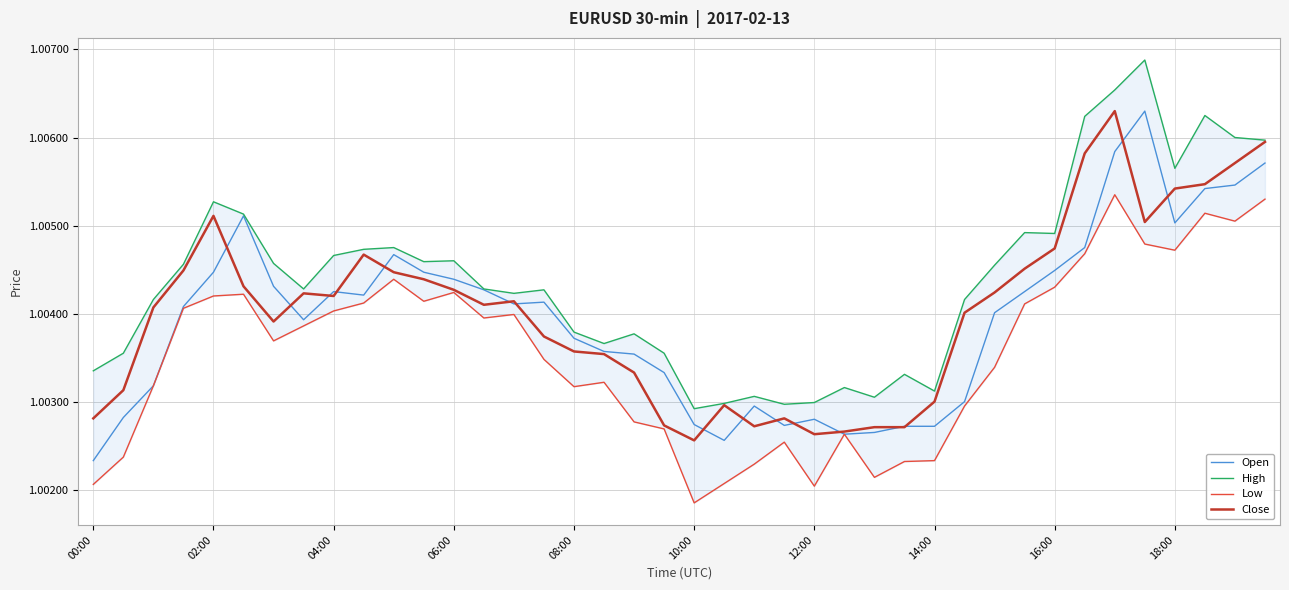

The Close series shows 0.5 at 18:00. True or false?

False